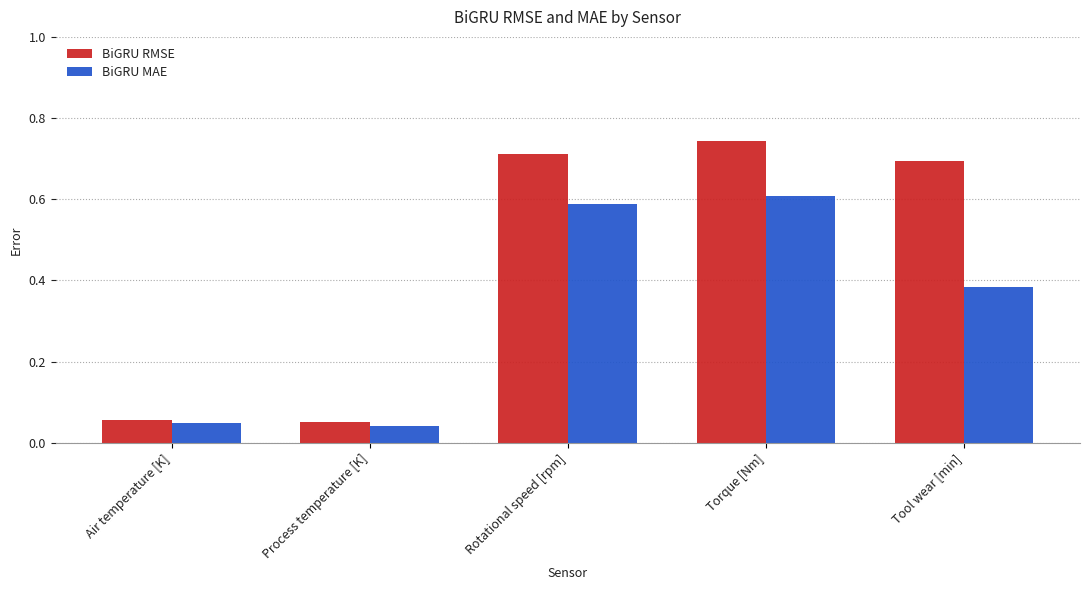

What is the difference between the second highest and minimum values in the BiGRU MAE series?

0.5